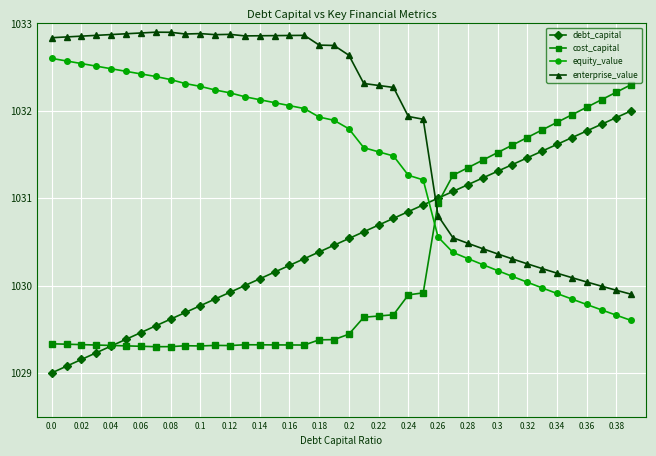

What is the minimum value shown in the chart?

1029.0